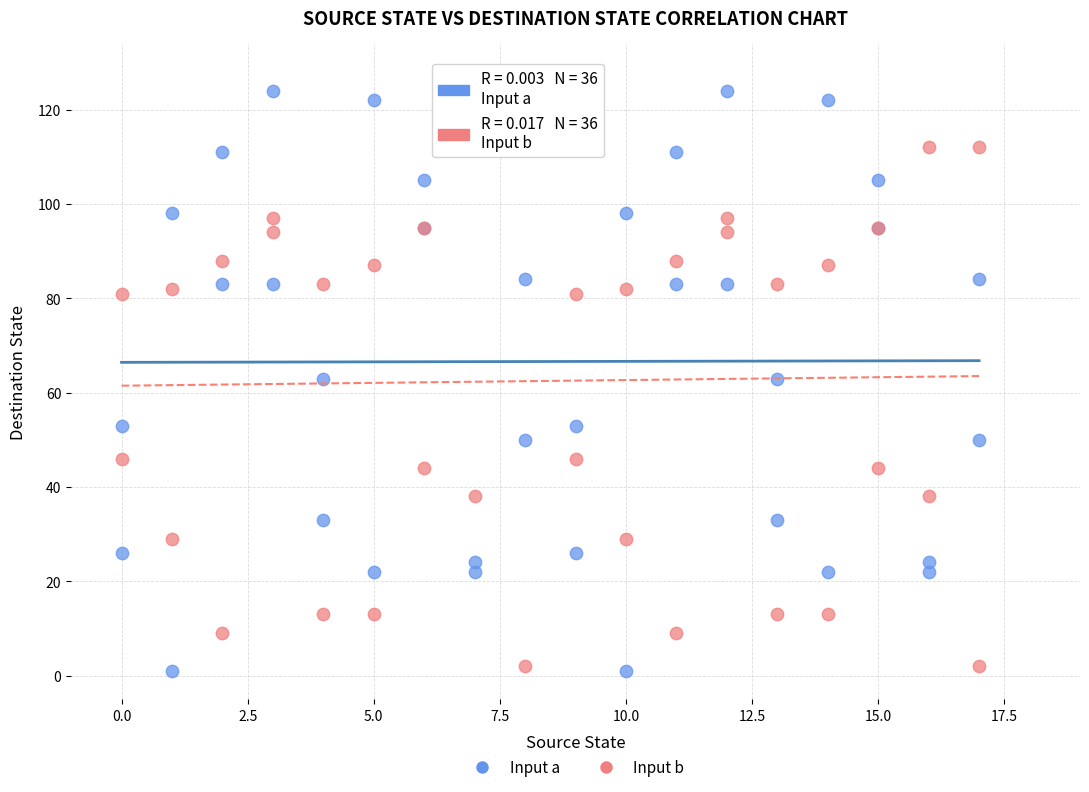

Which series reaches the maximum Y coordinate?

Input a